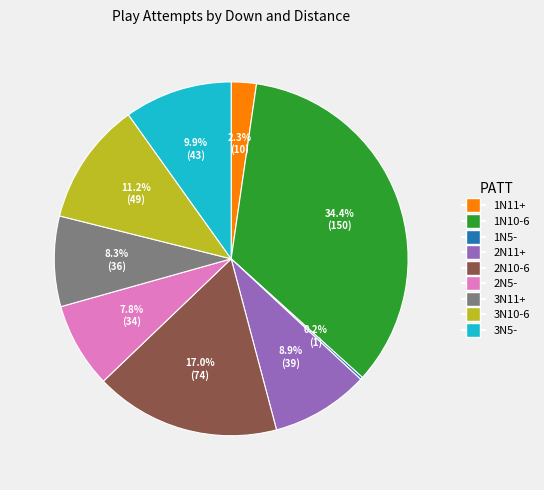

To the nearest percent, what is the average slice percentage?

11%